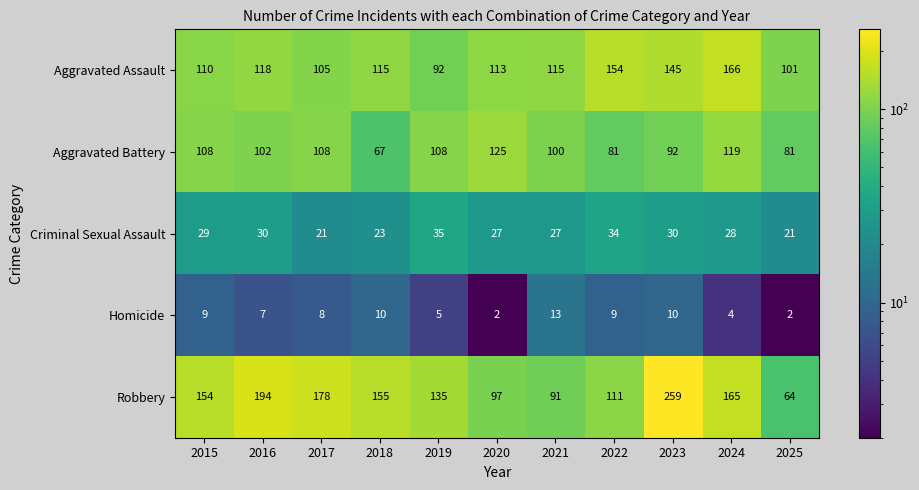

Is it true that Homicide equals 2 at 2025?

True